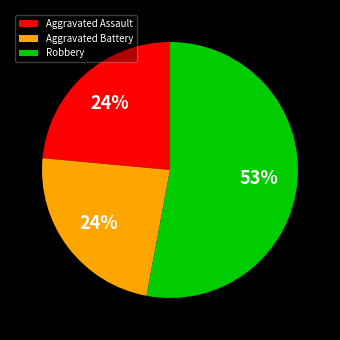

Is it true that Aggravated Battery is 11% of the pie?

False